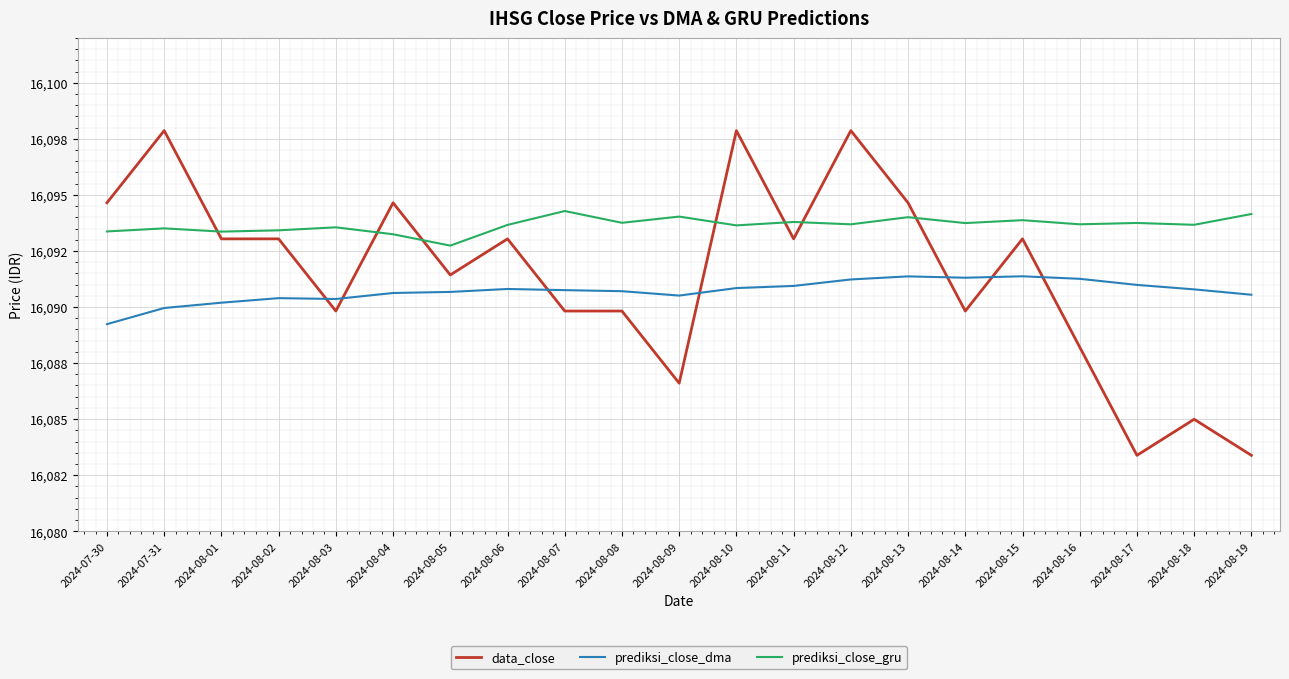

Does the chart have visible grid lines?

Yes